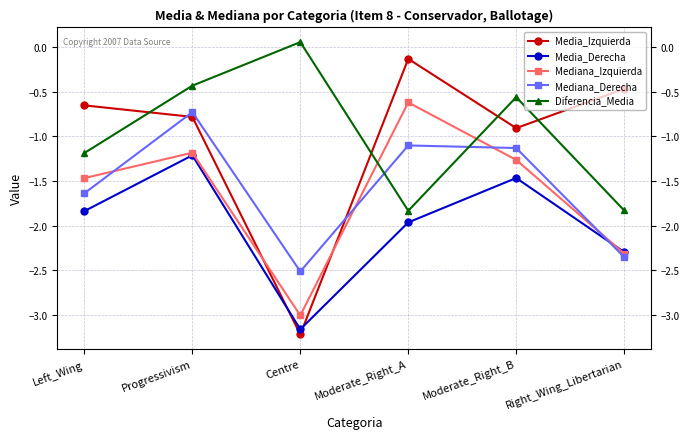

Which category has the lowest value across all series?

Centre